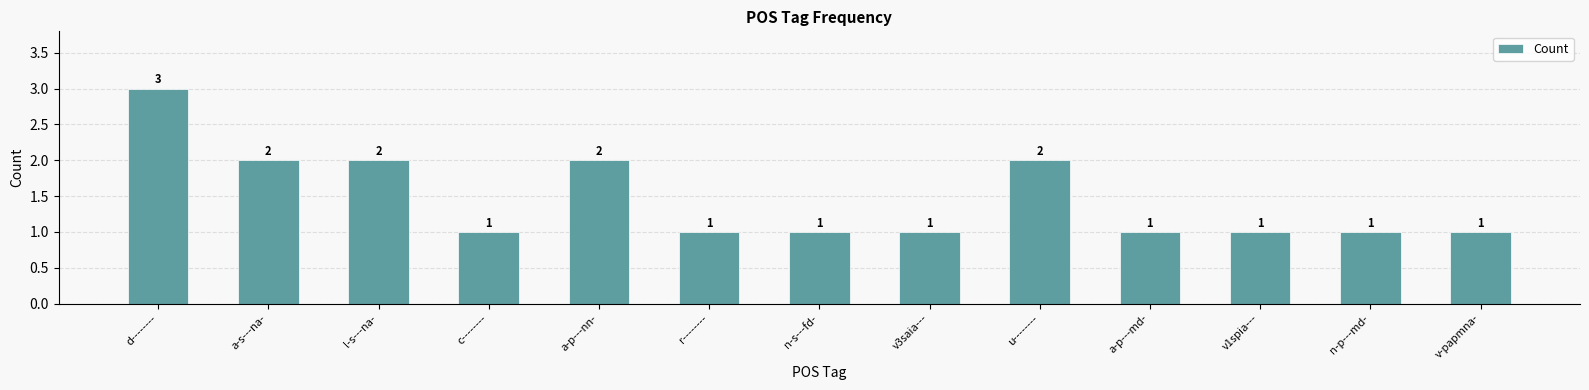

What is the change in value from a-p---nn- to n-s---fd-?

-1